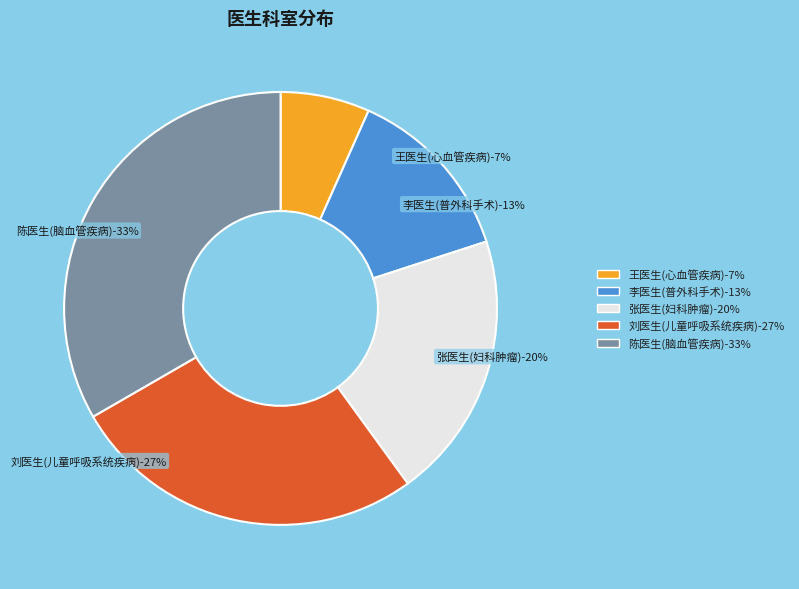

What percentage do 刘医生(儿童呼吸系统疾病) and 陈医生(脑血管疾病) together represent?

60.0%